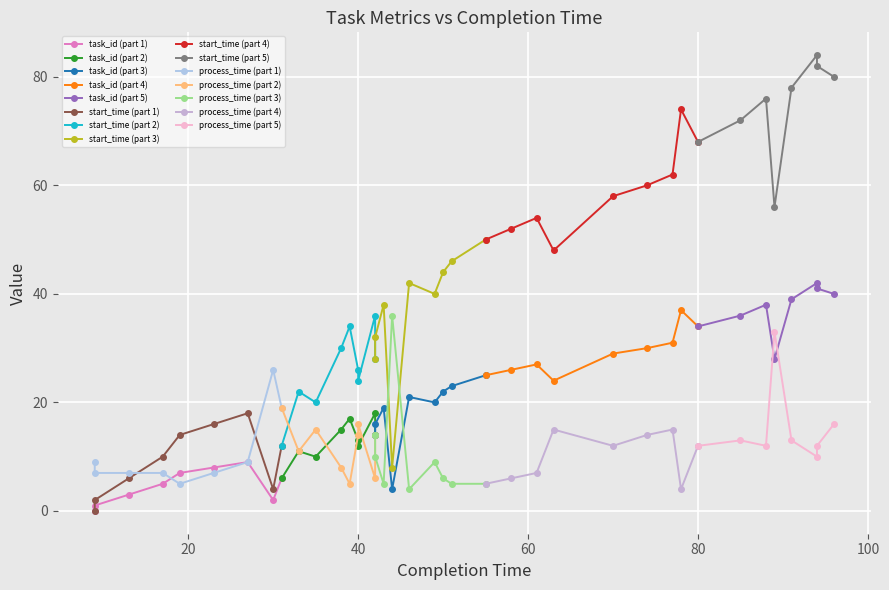

What are all the series names shown in the legend?

task_id, start_time, process_time